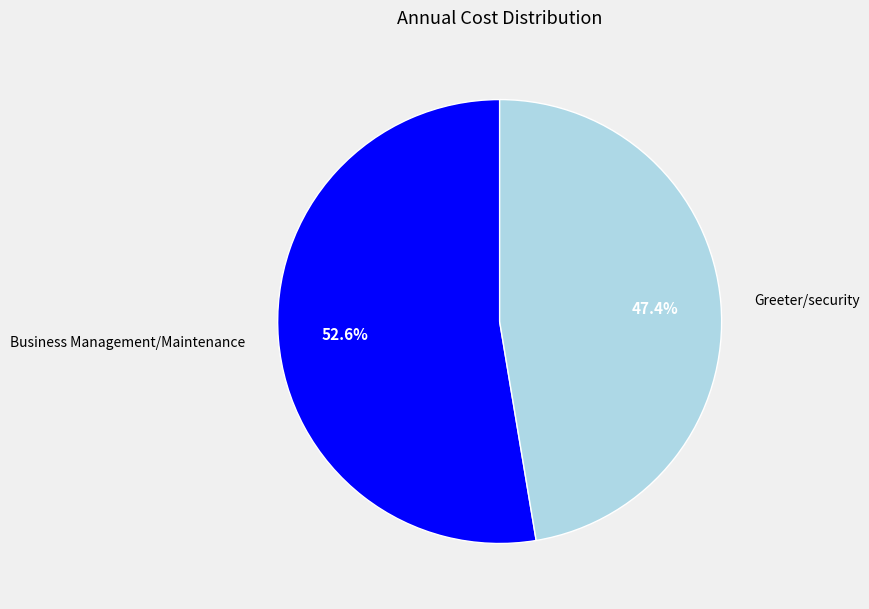

What percentage is NOT represented by Greeter/security?

52.6%